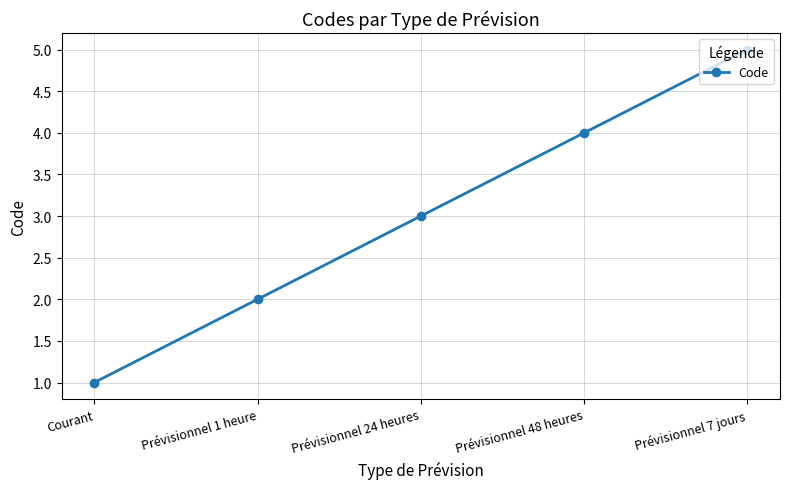

What is the sum of the values at Prévisionnel 7 jours and Prévisionnel 1 heure?

7